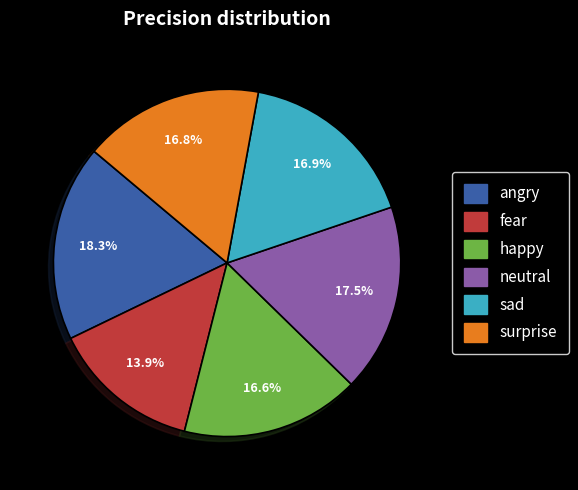

Is surprise the majority of the pie?

No